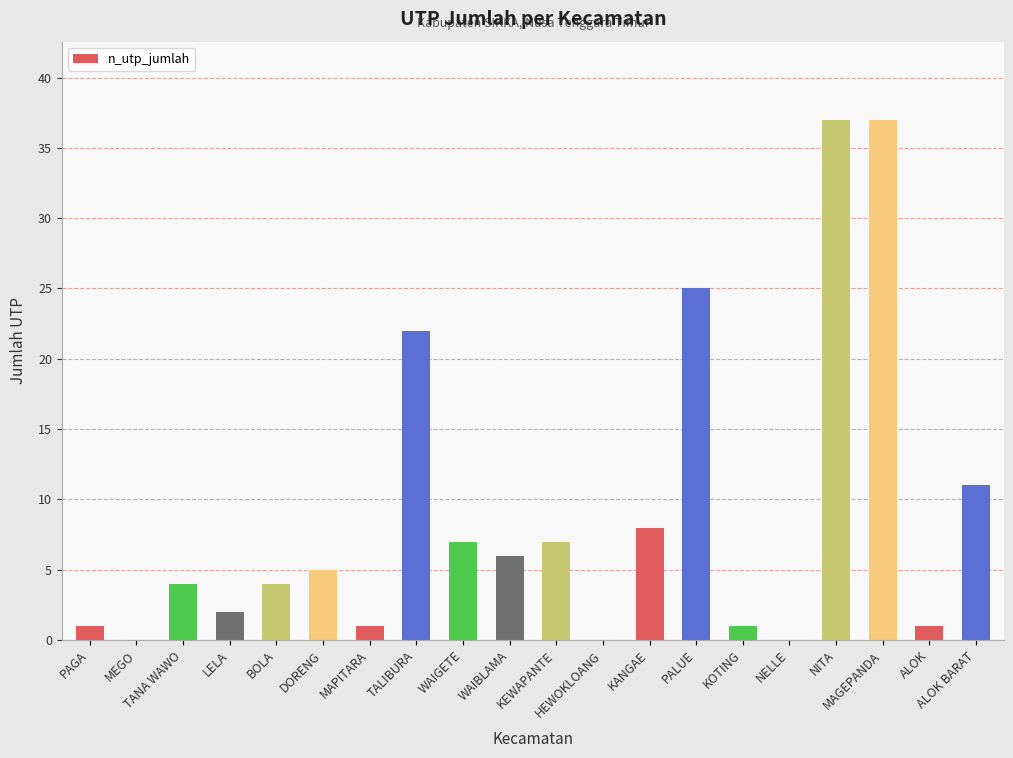

What is the greatest value displayed?

37